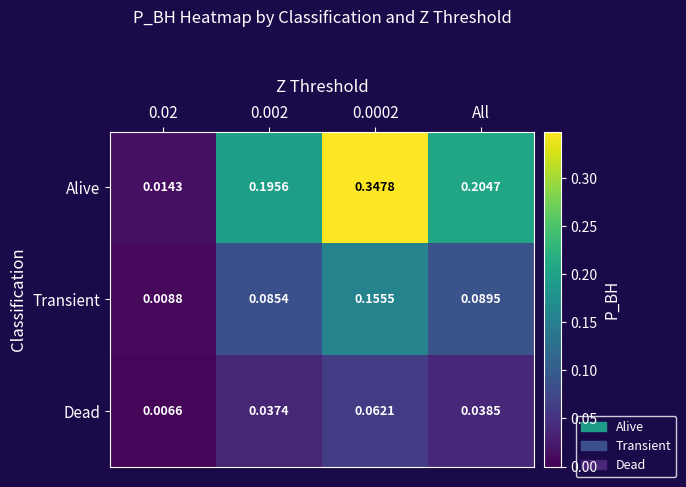

Which category has the highest value across all series?

0.0002